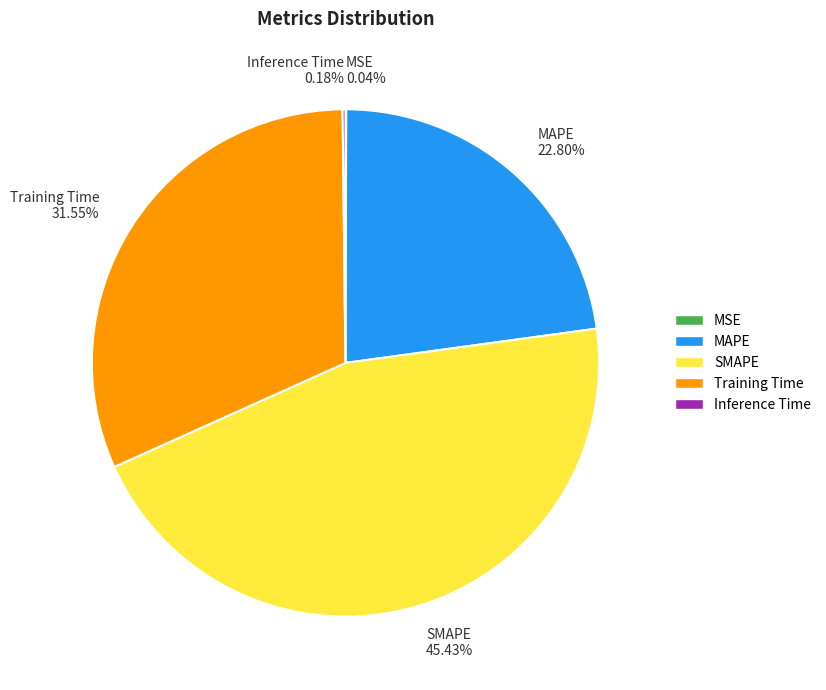

Do SMAPE 45.43% and Training Time 31.55% together represent more than half of the pie?

Yes